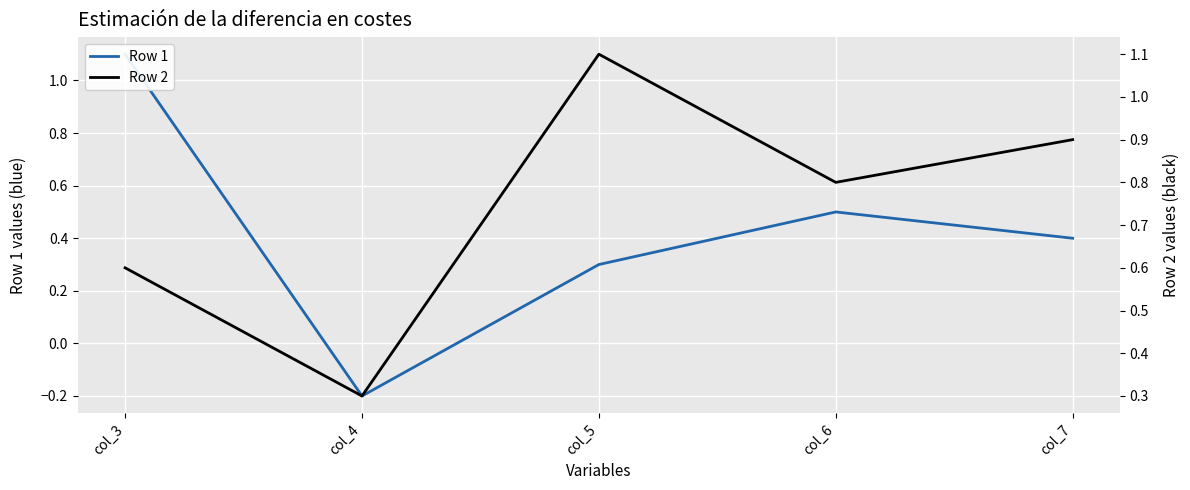

How many intersections are there between Row 1 and Row 2?

1